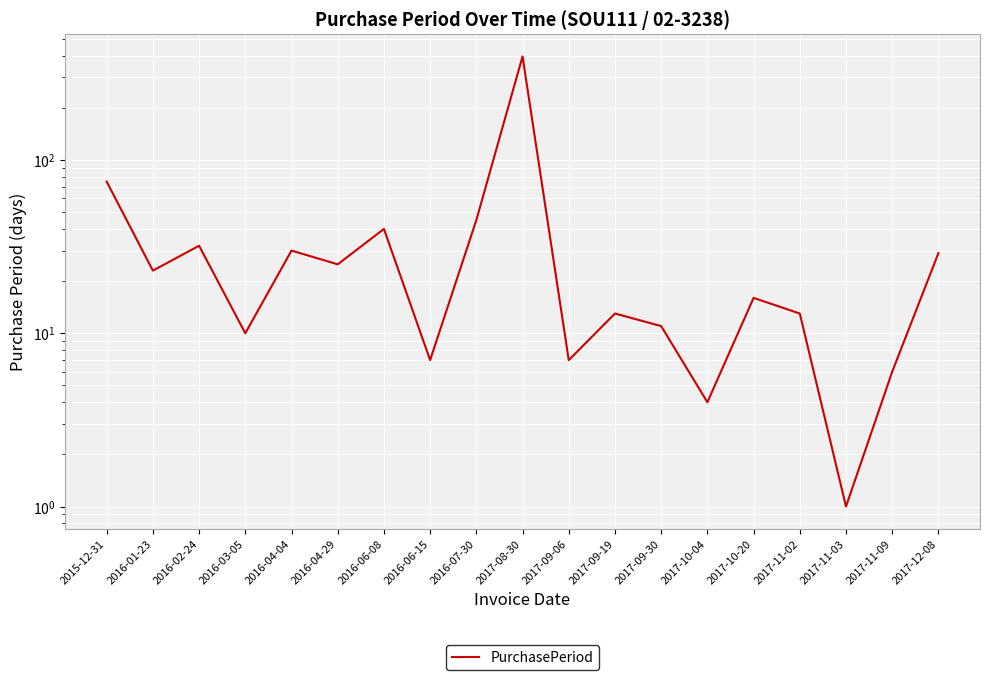

Reading left to right, list all the values displayed in this chart.

2015-12-31=75	2016-01-23=23	2016-02-24=32	2016-03-05=10	2016-04-04=30	2016-04-29=25	2016-06-08=40	2016-06-15=7	2016-07-30=45	2017-08-30=396	2017-09-06=7	2017-09-19=13	2017-09-30=11	2017-10-04=4	2017-10-20=16	2017-11-02=13	2017-11-03=1	2017-11-09=6	2017-12-08=29